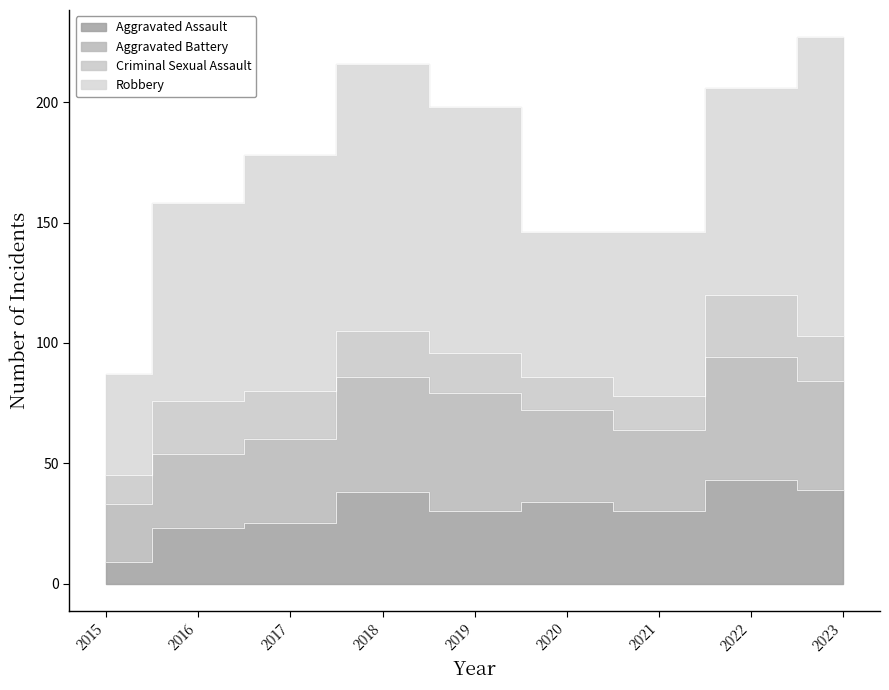

At which label does Criminal Sexual Assault reach its minimum?

2015